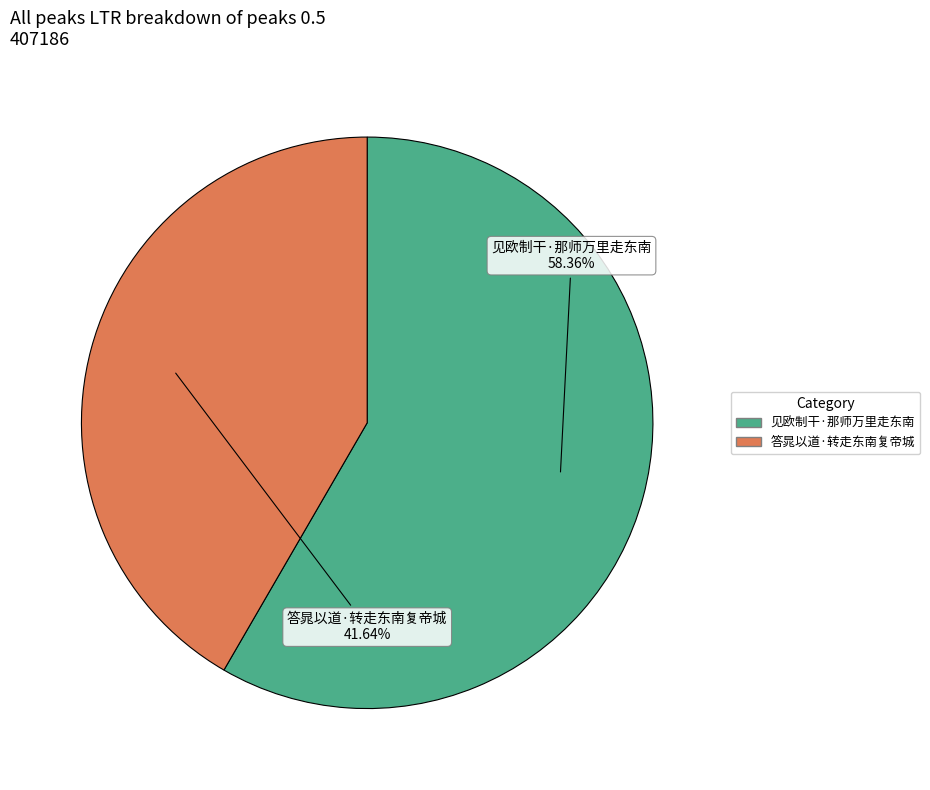

Which slice is the smallest?

答晁以道·转走东南复帝城